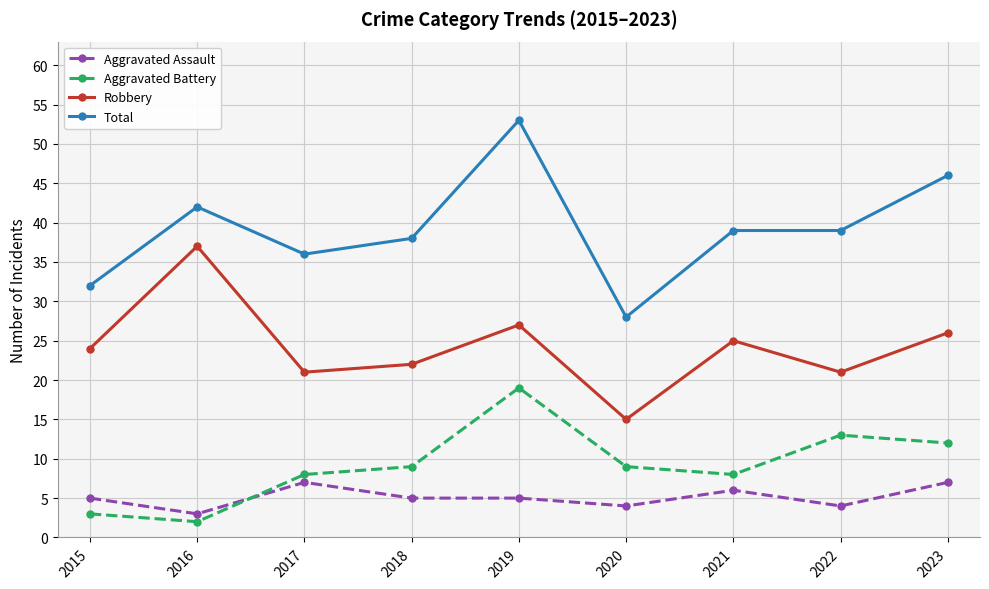

Which series changed the most between 2016 and 2021?

Robbery